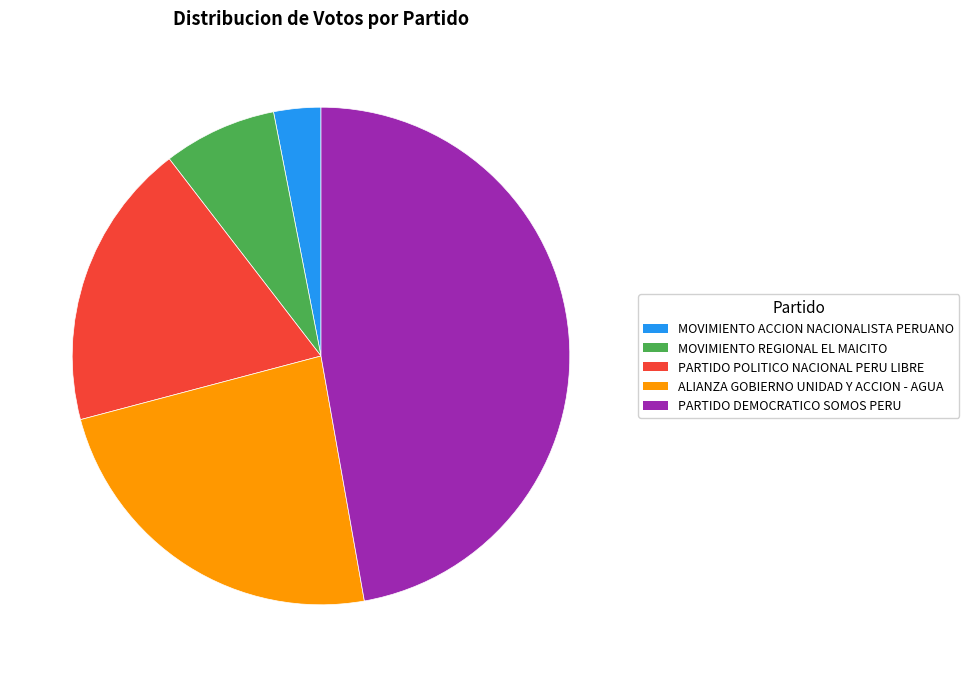

Is there a majority slice in this chart?

No